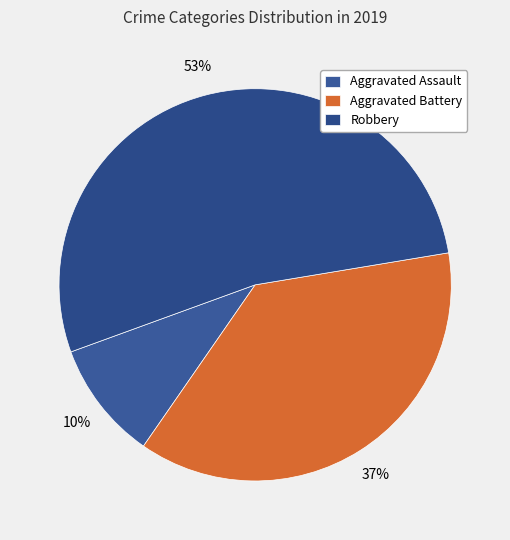

To the nearest percent, what is the combined percentage of Aggravated Assault and Aggravated Battery?

47%